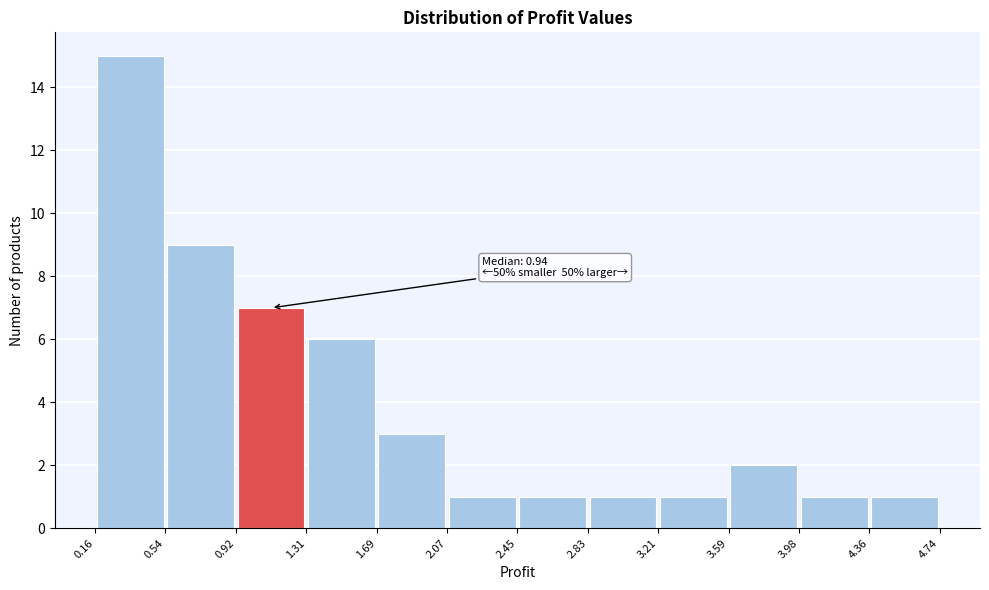

Over which range of the x-axis is the bar tallest?

0.16 to 0.54